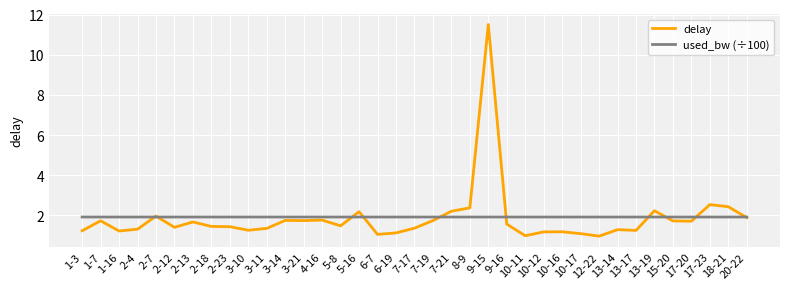

True or false: delay has a value of 2.5 at 17-23.

True